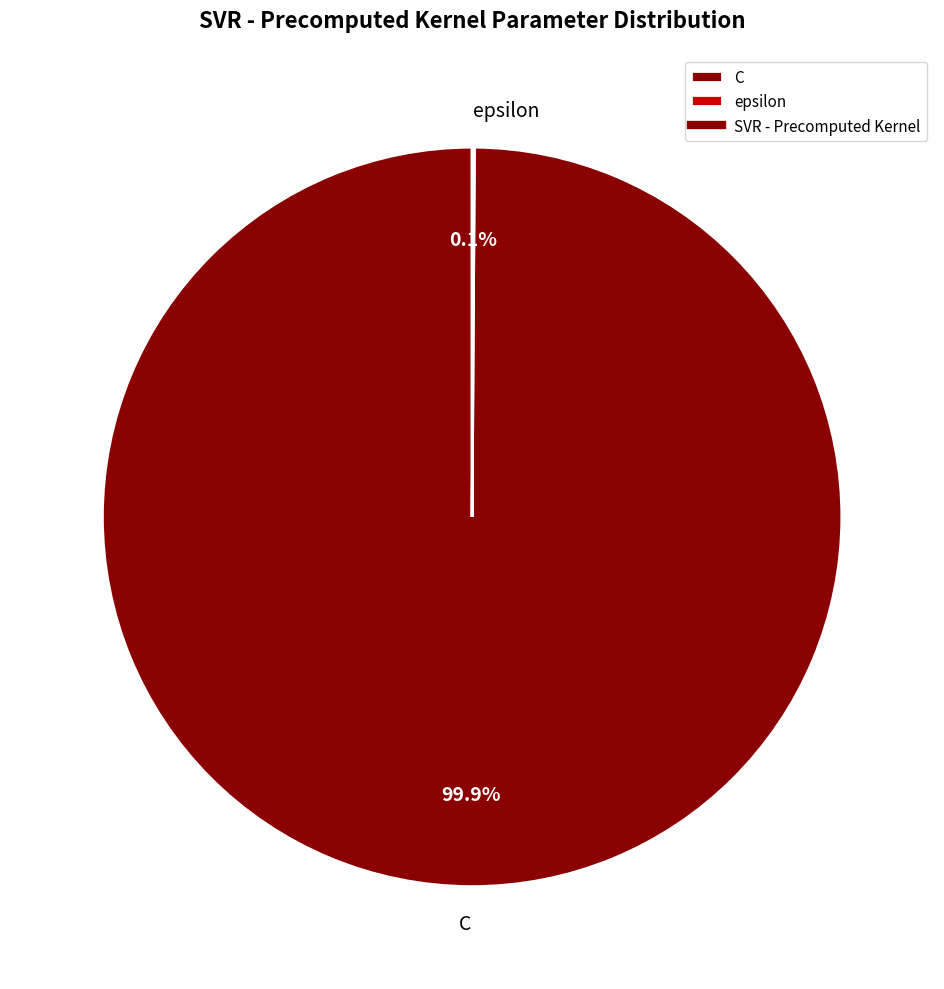

Which category has the biggest portion of the pie?

C